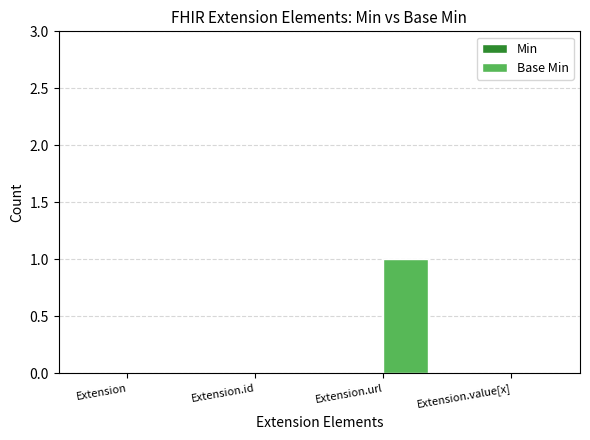

True or false: the data shows 0 at Extension.value[x].

True